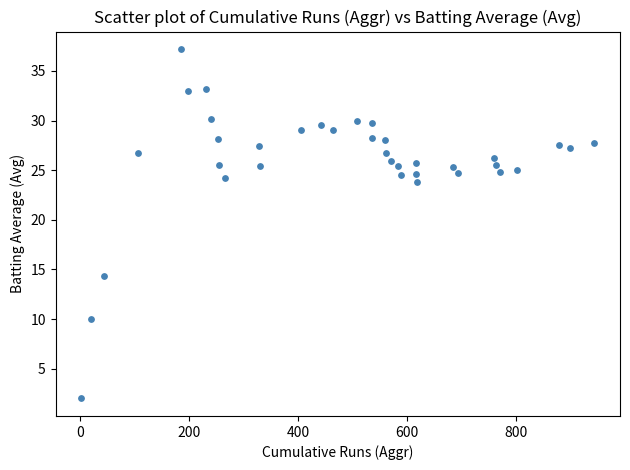

What is the range of Y values (max minus min)?

35.2